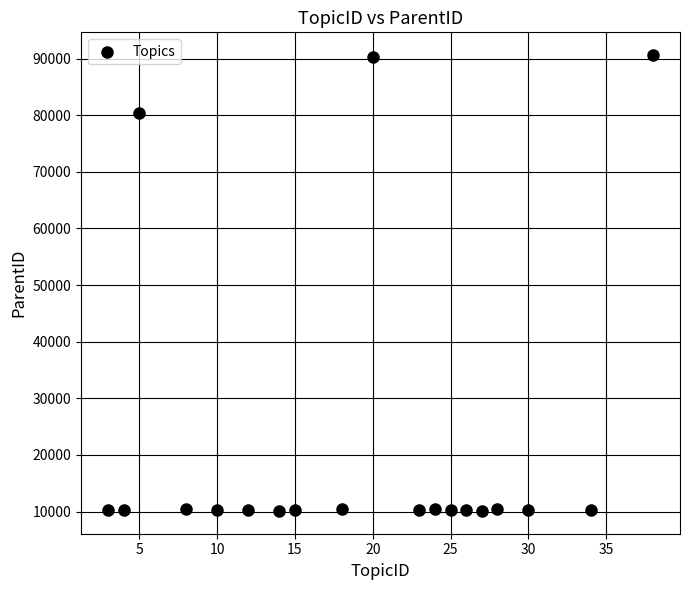

What is the range of X values (max minus min)?

35